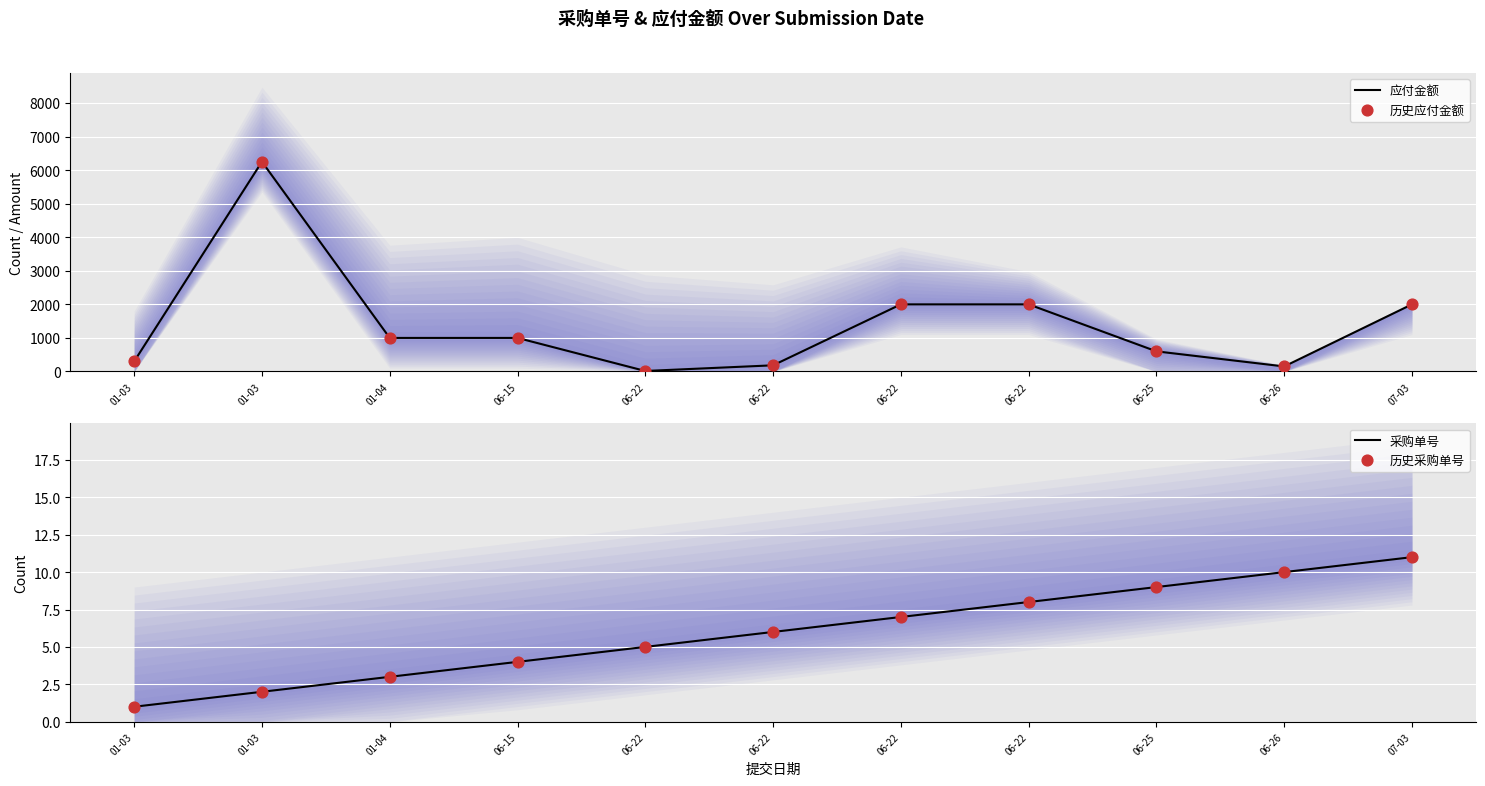

Which series reaches the maximum Y coordinate?

应付金额